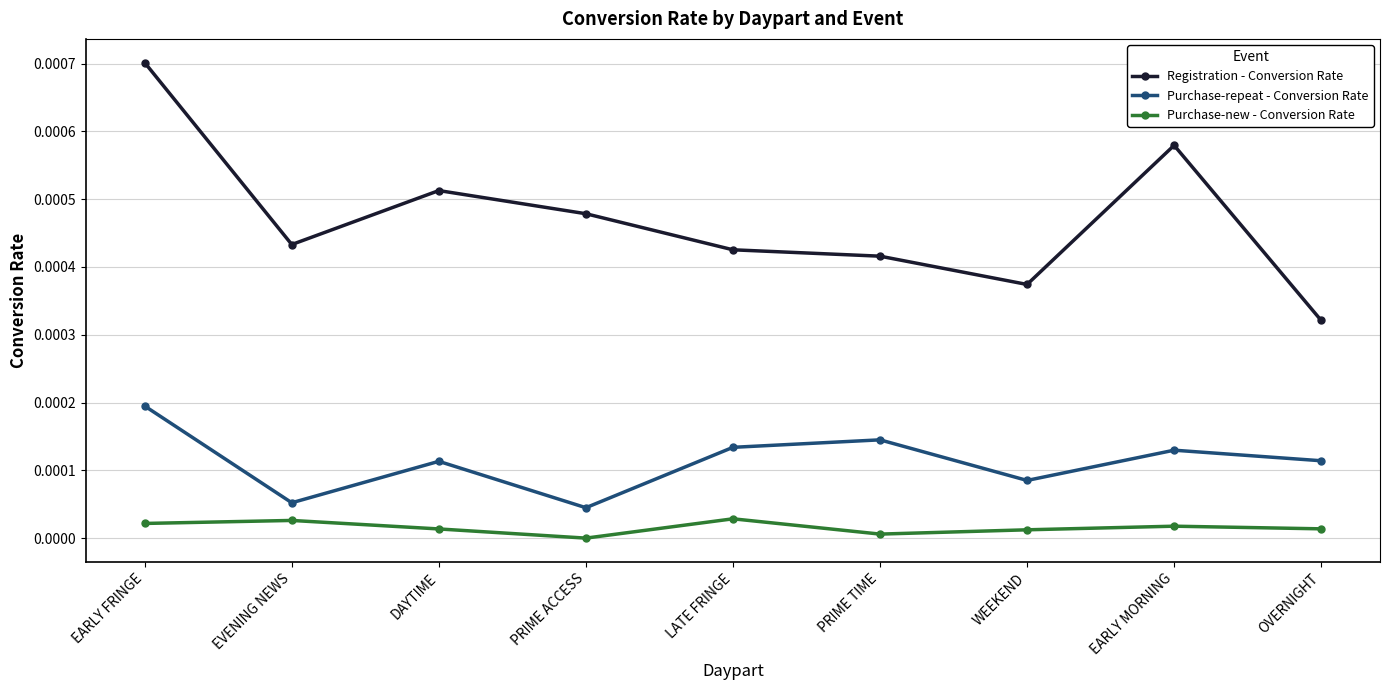

True or false: Registration - Conversion Rate and Purchase-new - Conversion Rate cross at least once.

False